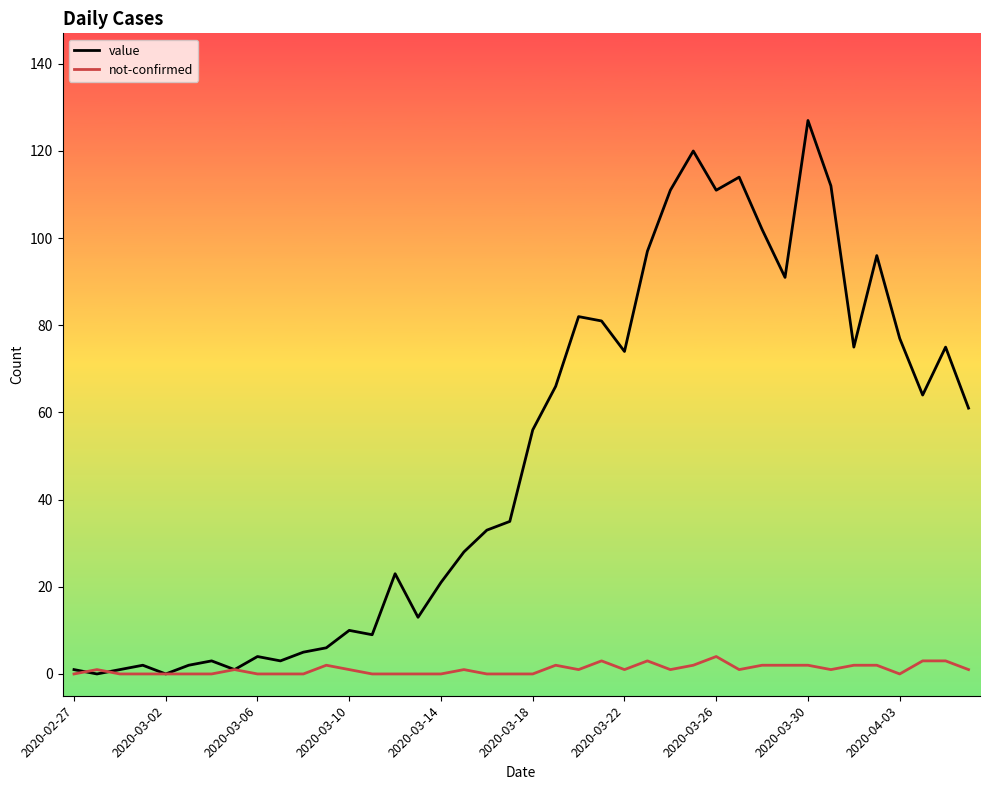

List the series in order of their peak value, lowest first.

not-confirmed, value